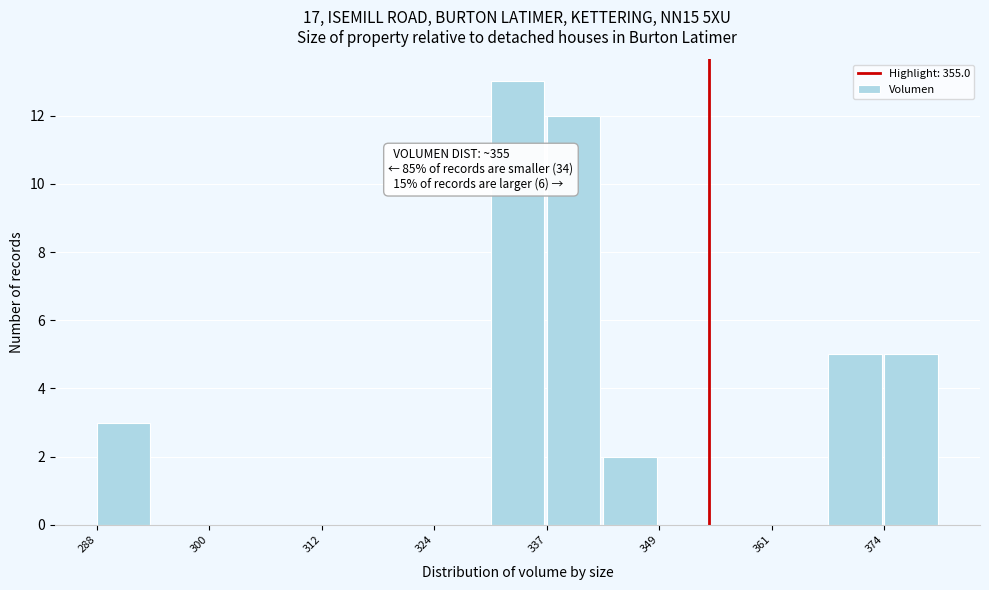

Read against the x-axis, roughly where is the centre of the tallest bar?

334